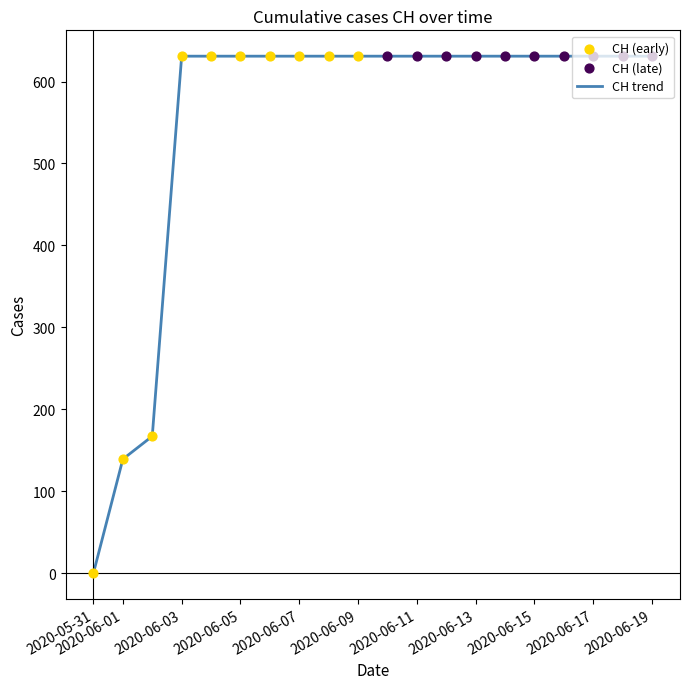

What is the difference between the maximum and minimum values?

631